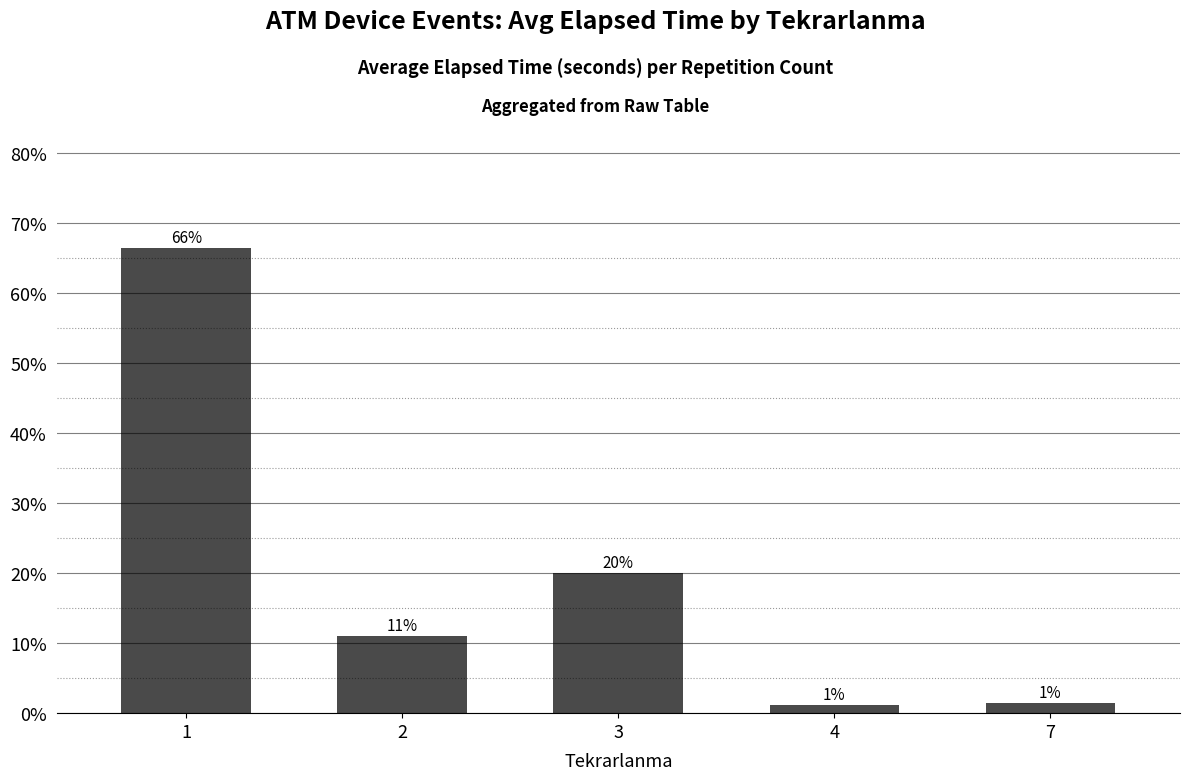

Which category has the lowest value across all series?

4